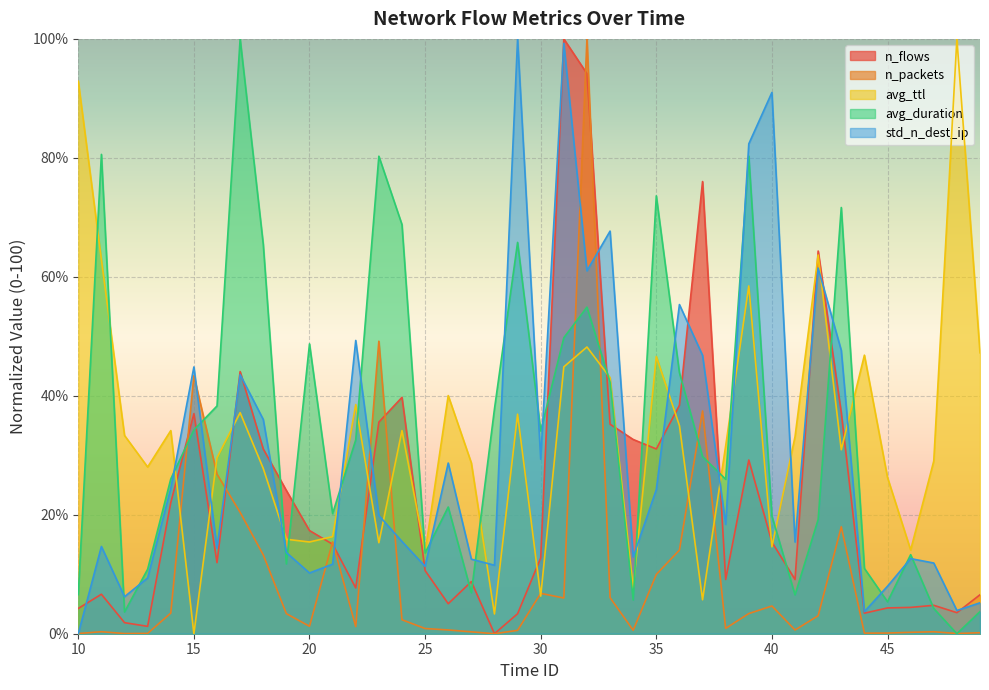

Which series has the largest range (max minus min)?

n_flows